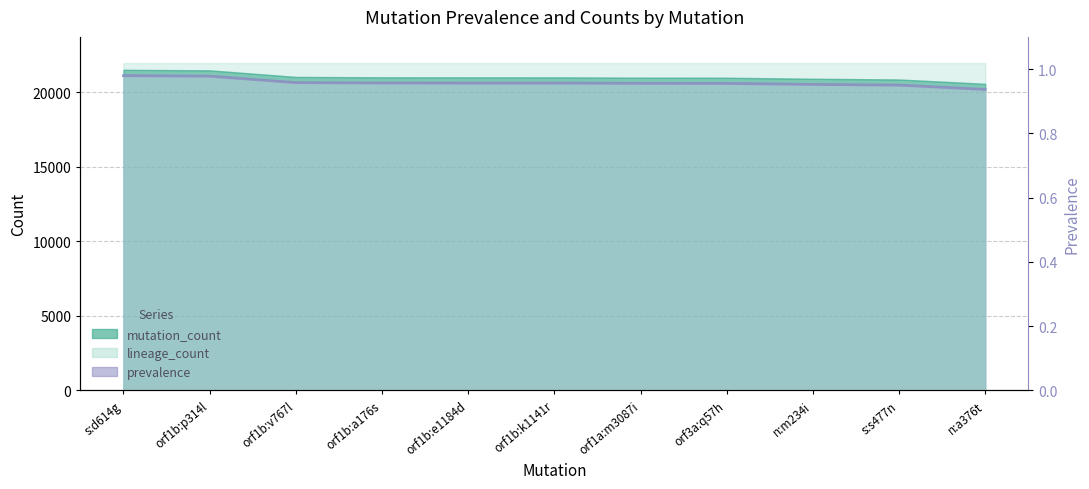

At which category does the chart reach its minimum across all series?

n:a376t